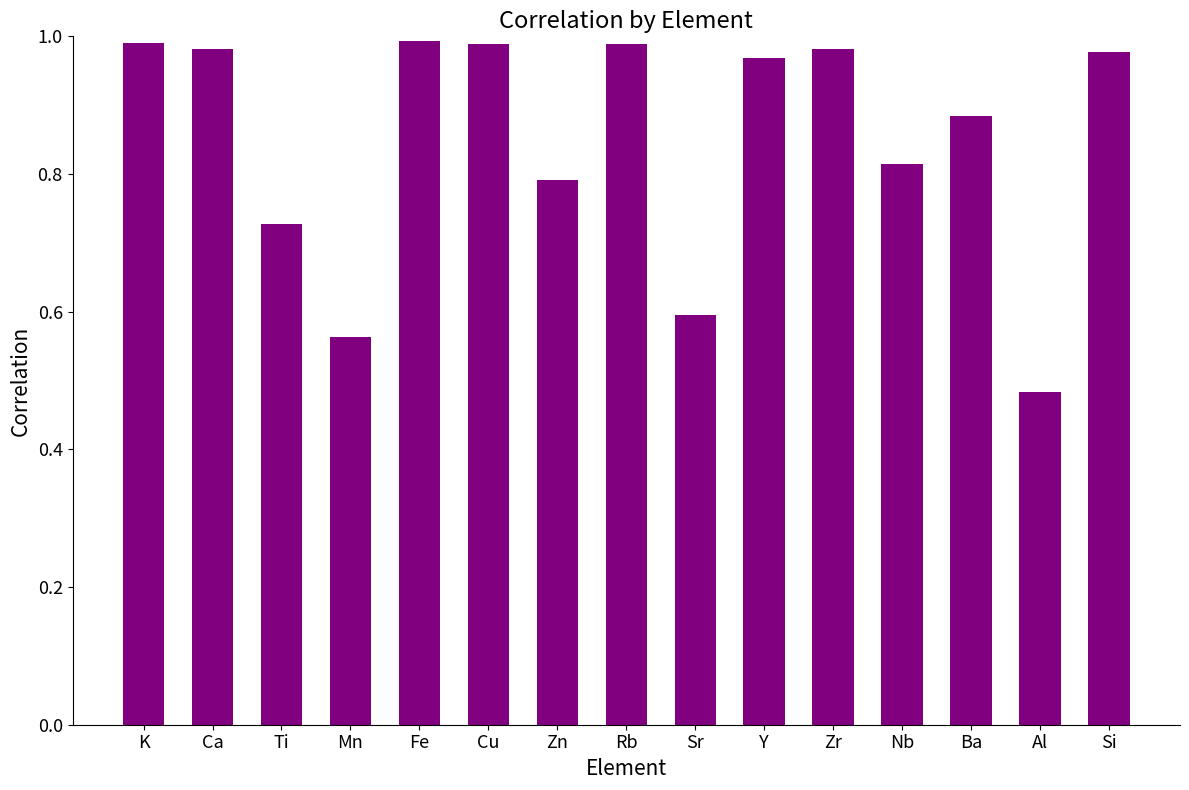

What is the sum of the values at Rb and Zn?

1.8